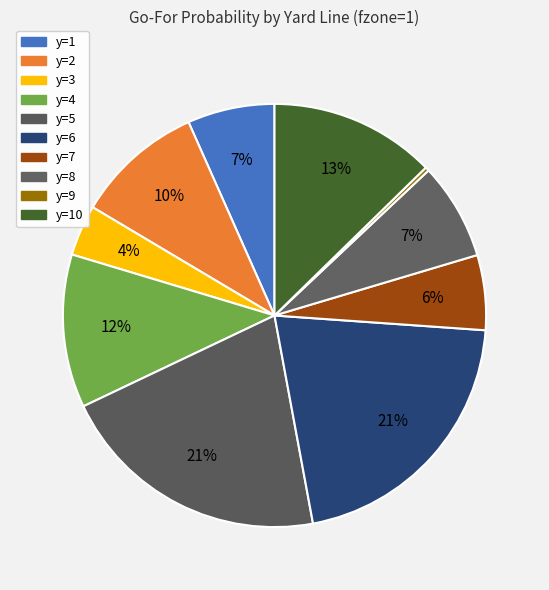

Does y=5 account for over 50% of the chart?

No